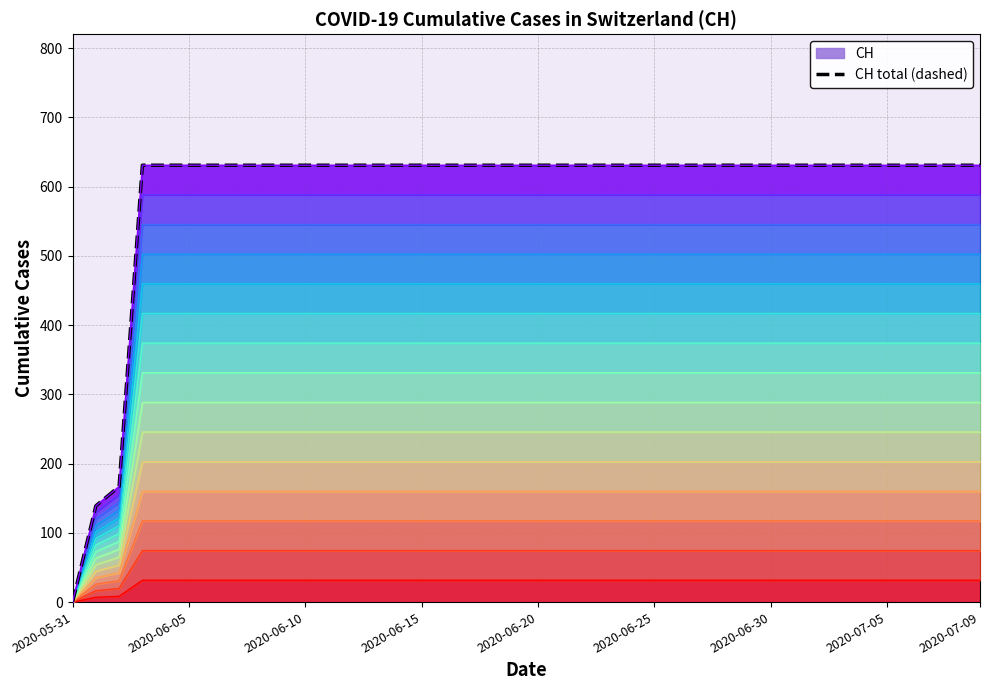

Reading left to right, what are all the values shown in this chart?

2020-05-31=0.0	2020-06-01=63.5	2020-06-02=76.3	2020-06-03=288.5	2020-06-04=288.5	2020-06-05=288.5	2020-06-06=288.5	2020-06-07=288.5	2020-06-08=288.5	2020-06-09=288.5	2020-06-10=288.5	2020-06-11=288.5	2020-06-12=288.5	2020-06-13=288.5	2020-06-14=288.5	2020-06-15=288.5	2020-06-16=288.5	2020-06-17=288.5	2020-06-18=288.5	2020-06-19=288.5	2020-06-20=288.5	2020-06-21=288.5	2020-06-22=288.5	2020-06-23=288.5	2020-06-24=288.5	2020-06-25=288.5	2020-06-26=288.5	2020-06-27=288.5	2020-06-28=288.5	2020-06-29=288.5	2020-06-30=288.5	2020-07-01=288.5	2020-07-02=288.5	2020-07-03=288.5	2020-07-04=288.5	2020-07-05=288.5	2020-07-06=288.5	2020-07-07=288.5	2020-07-08=288.5	2020-07-09=288.5